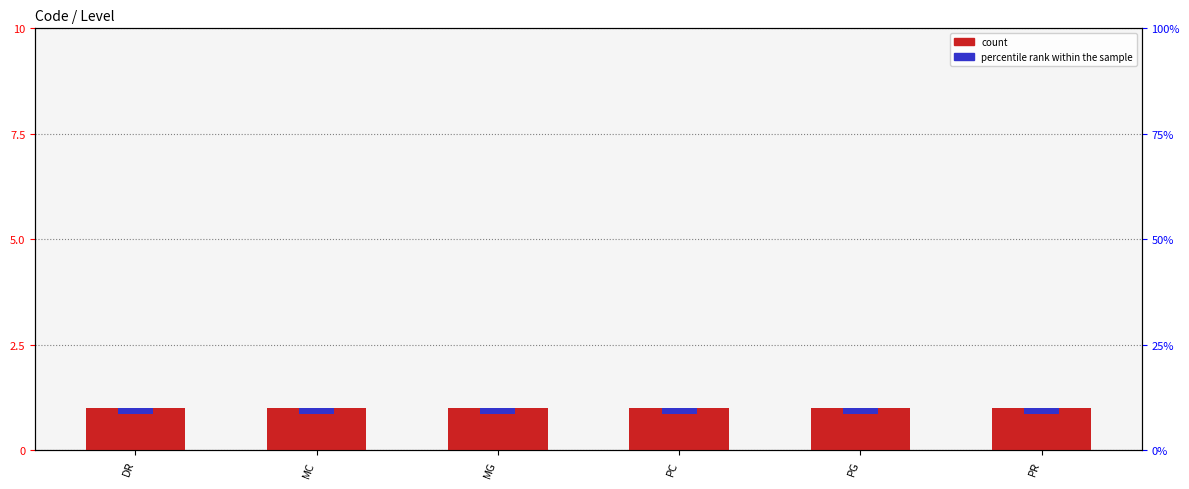

At how many categories does at least one series exceed 0?

6